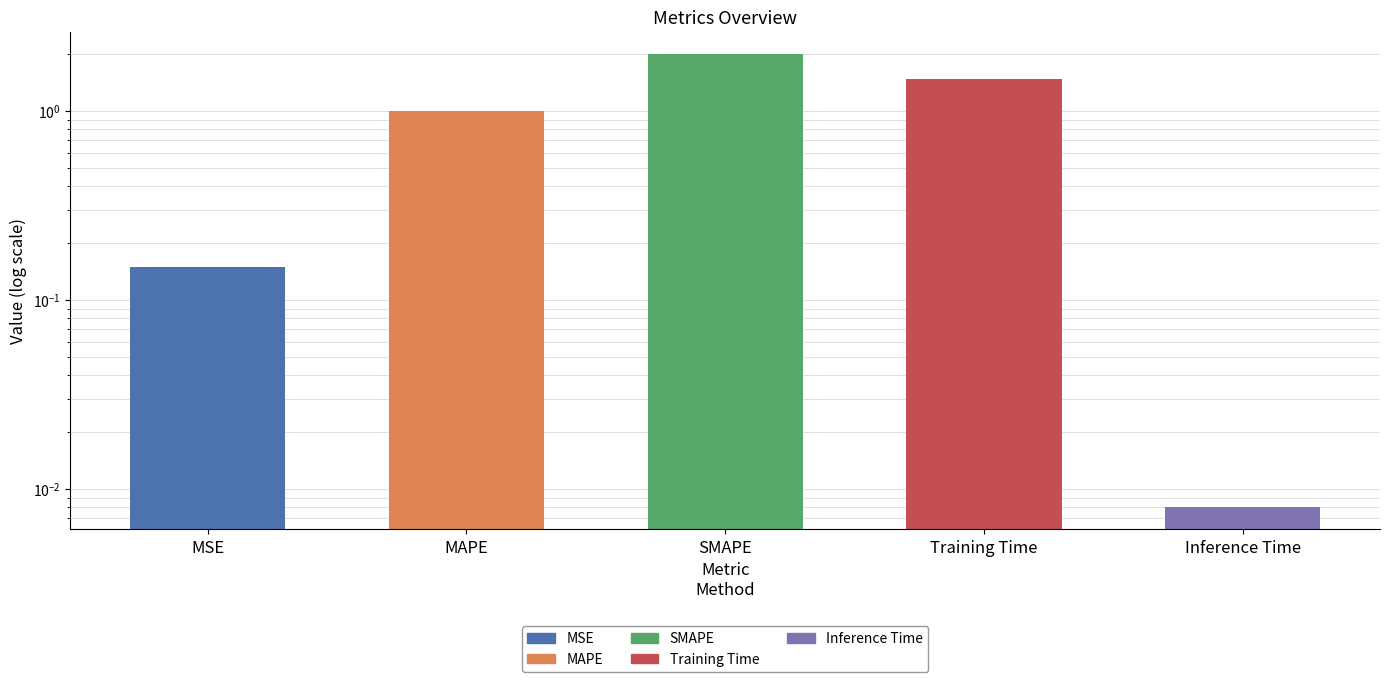

Does the chart contain stacked bars?

No